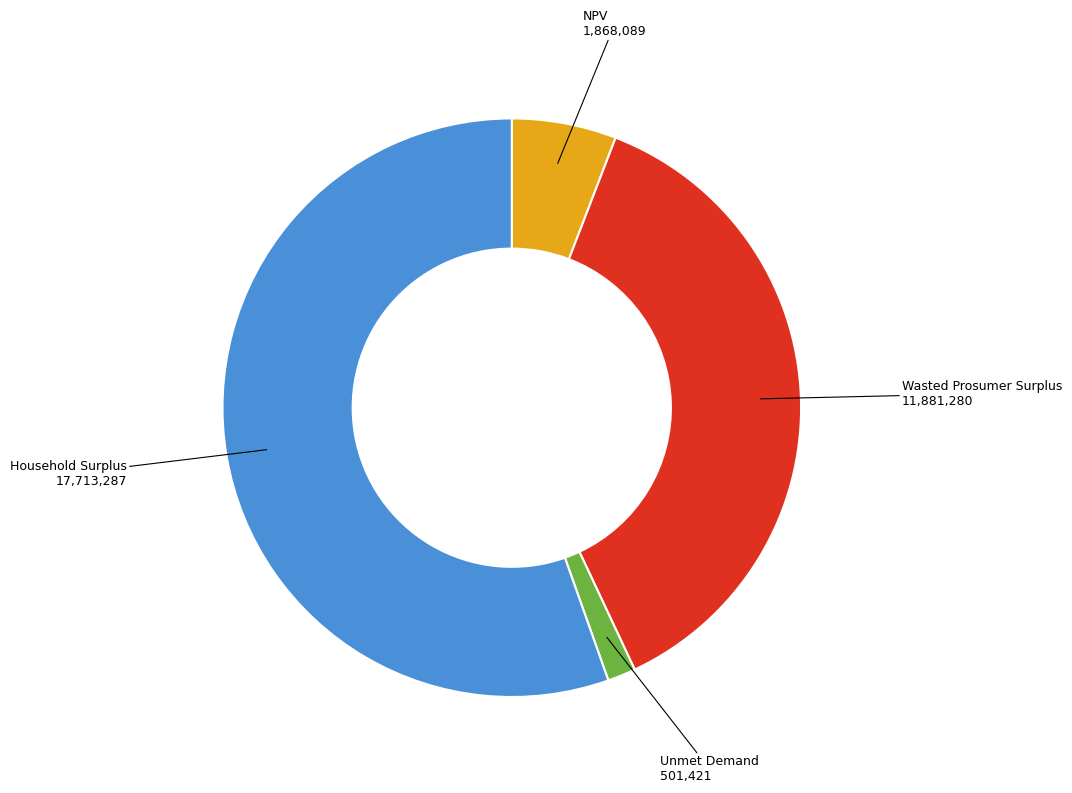

Does any single category account for the majority?

Yes